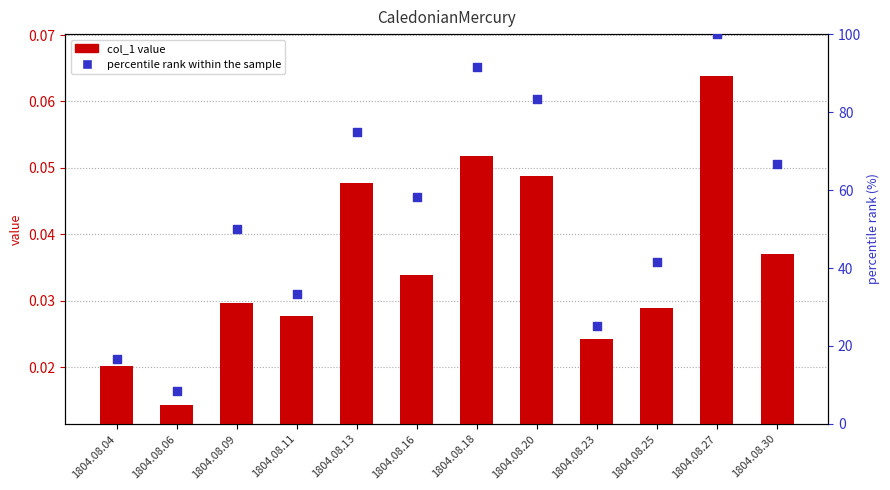

Is the value of col_1 value at 1804.08.25 greater than the value of percentile rank within the sample at 1804.08.20?

No